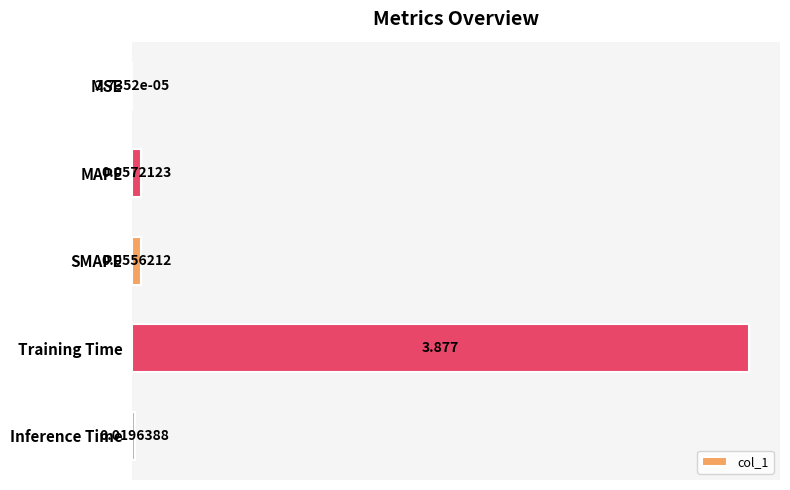

At which category does the chart reach its peak across all series?

Training Time